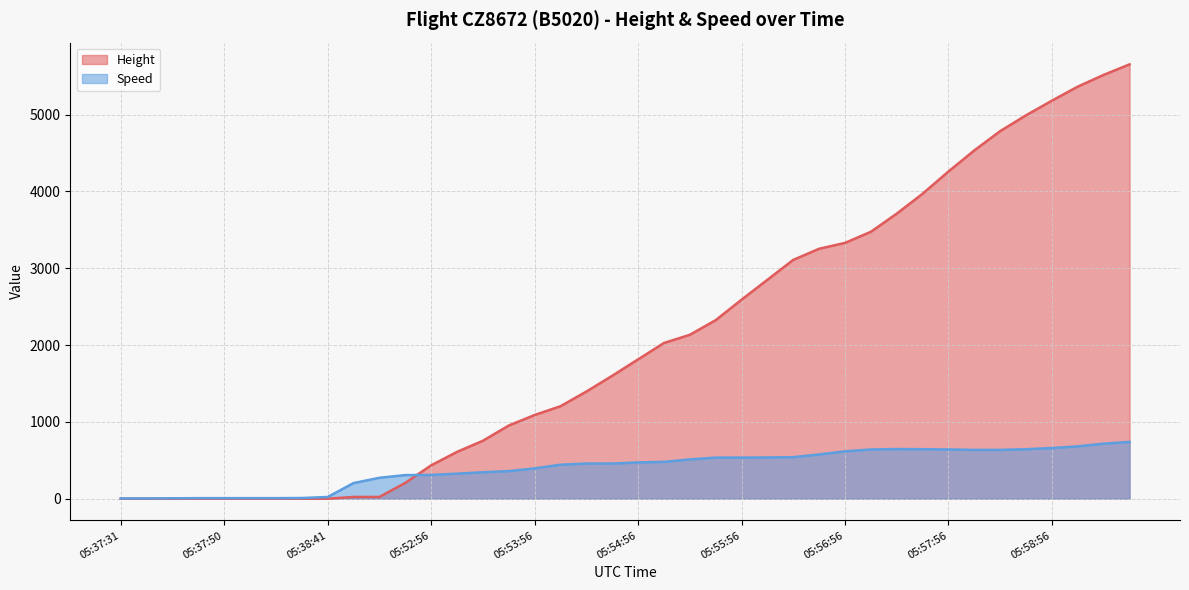

True or false: Height has a value of 2489.8 at 05:54:26.

False